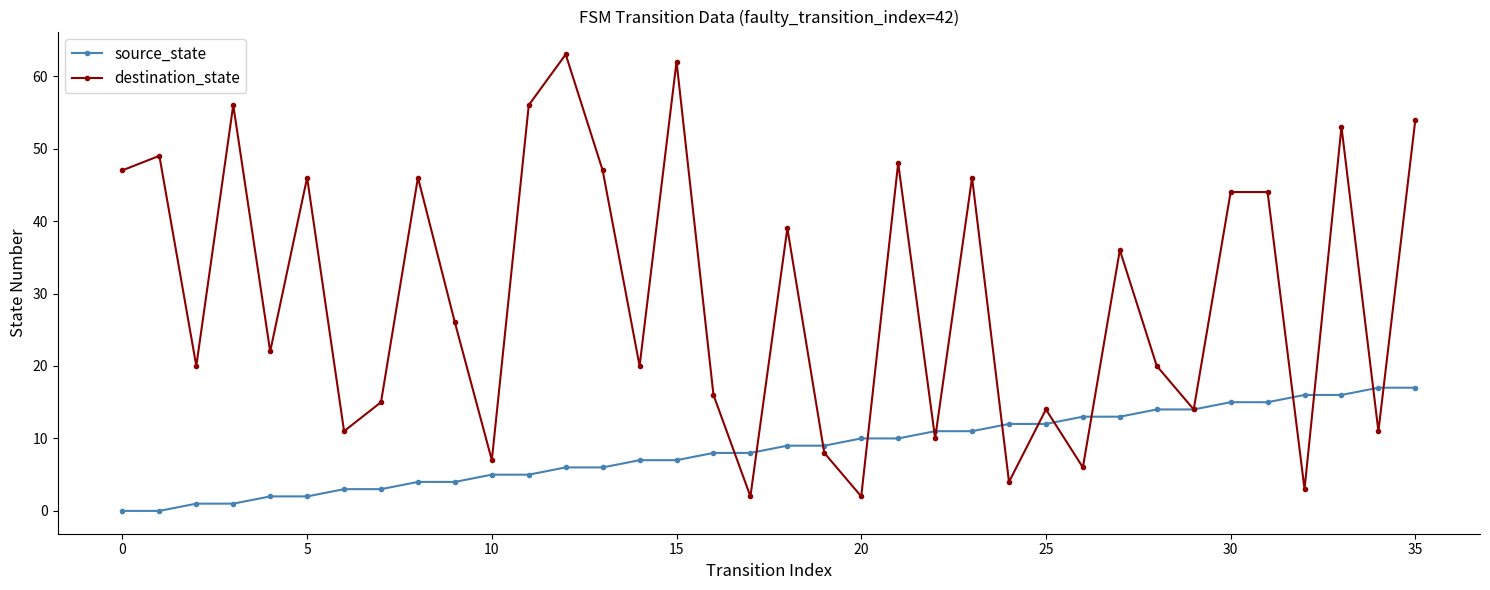

What is the greatest value displayed?

63